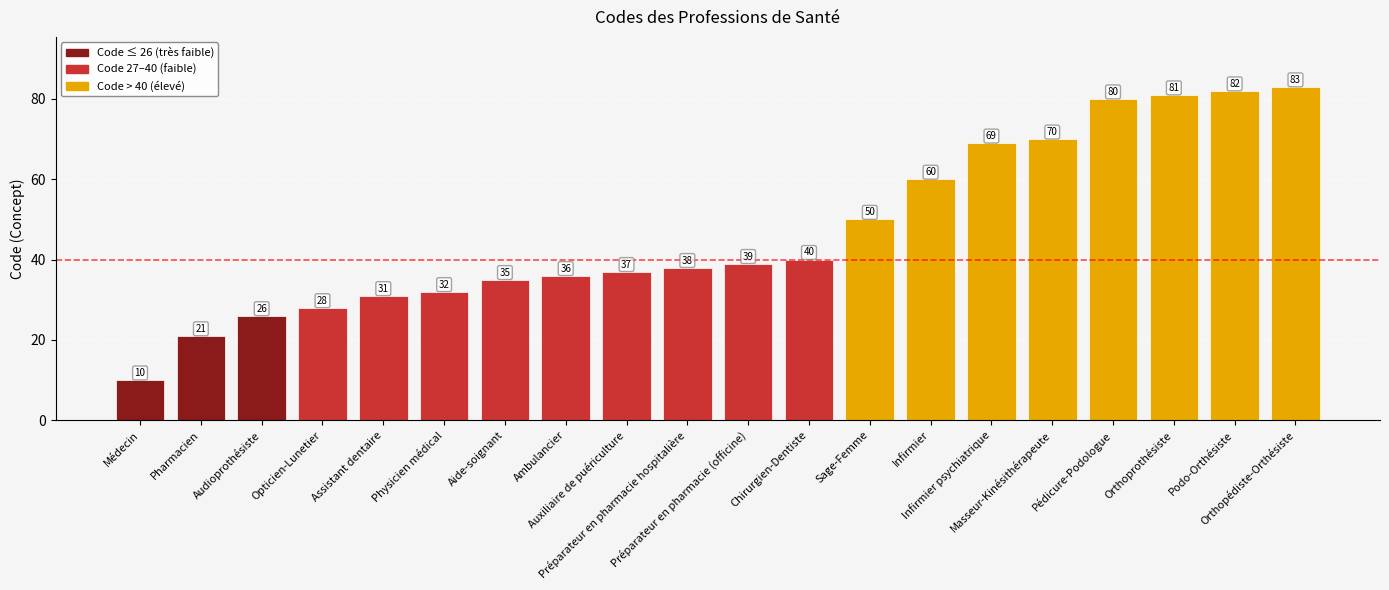

Rank the categories by value from highest to lowest.

Orthopédiste-Orthésiste, Podo-Orthésiste, Orthoprothésiste, Pédicure-Podologue, Masseur-Kinésithérapeute, Infirmier psychiatrique, Infirmier, Sage-Femme, Chirurgien-Dentiste, Préparateur en pharmacie (officine), Préparateur en pharmacie hospitalière, Auxiliaire de puériculture, Ambulancier, Aide-soignant, Physicien médical, Assistant dentaire, Opticien-Lunetier, Audioprothésiste, Pharmacien, Médecin